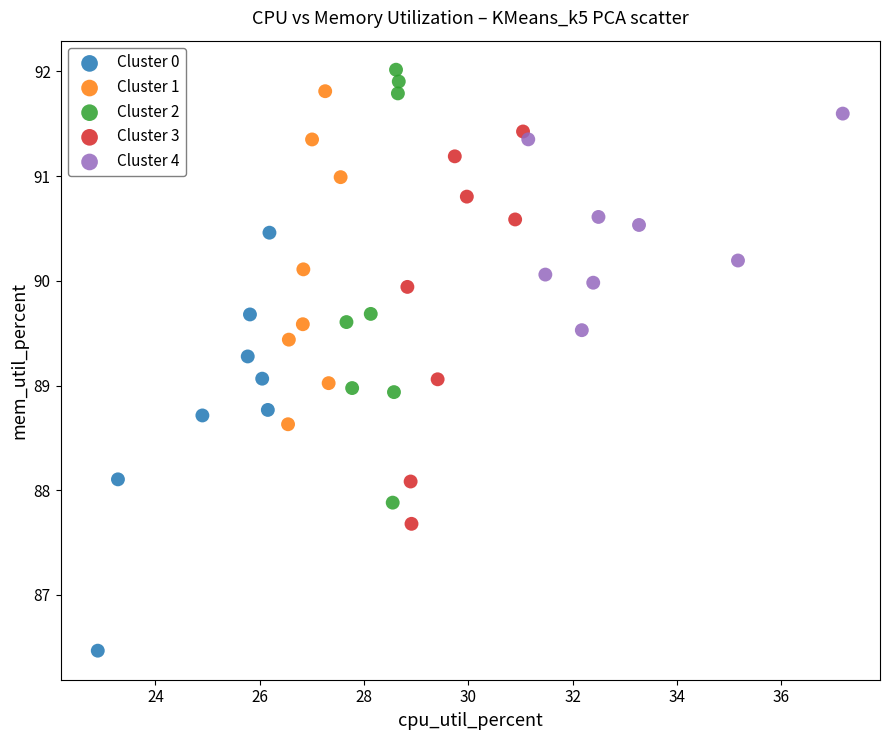

Which series contains the lowest Y value?

Cluster 0